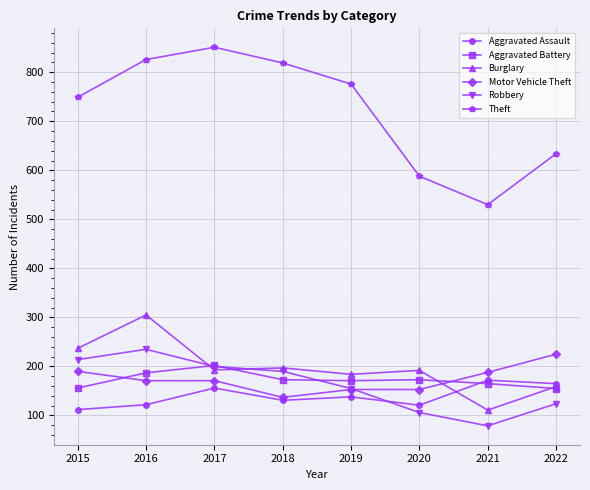

Does the chart display data point markers on the line(s)?

Yes